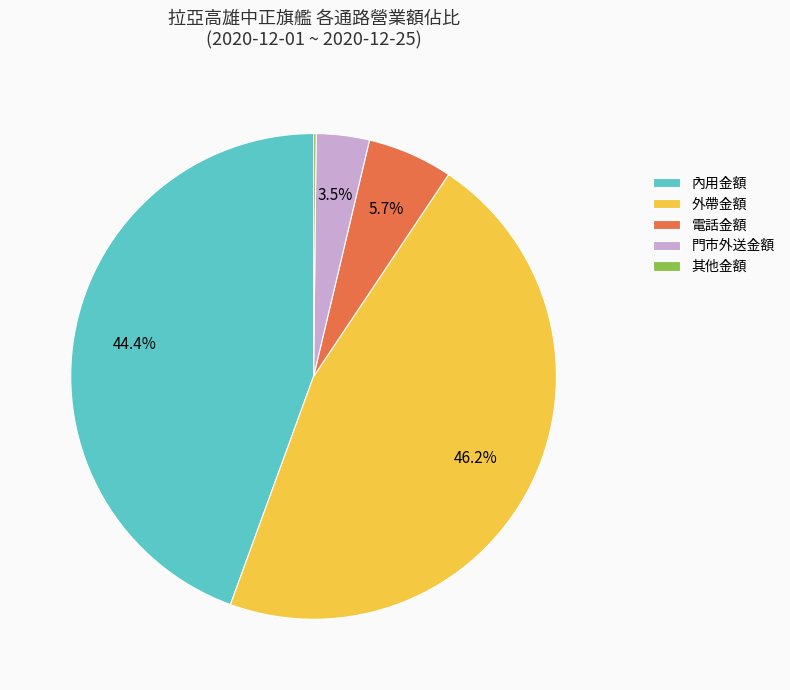

Which has a higher value, 外帶金額 or 門市外送金額?

外帶金額